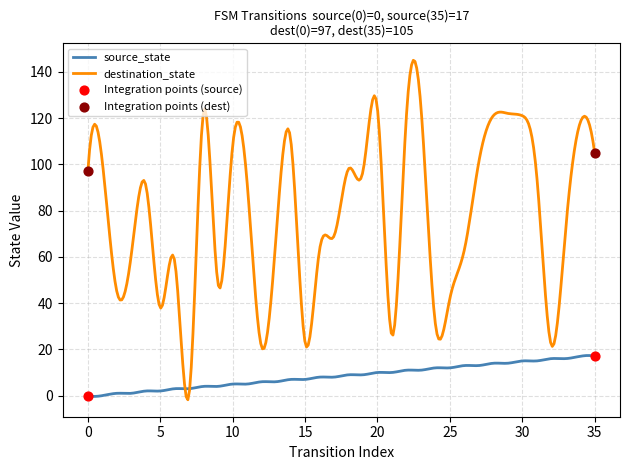

What is the highest value of the destination_state series?

145.0